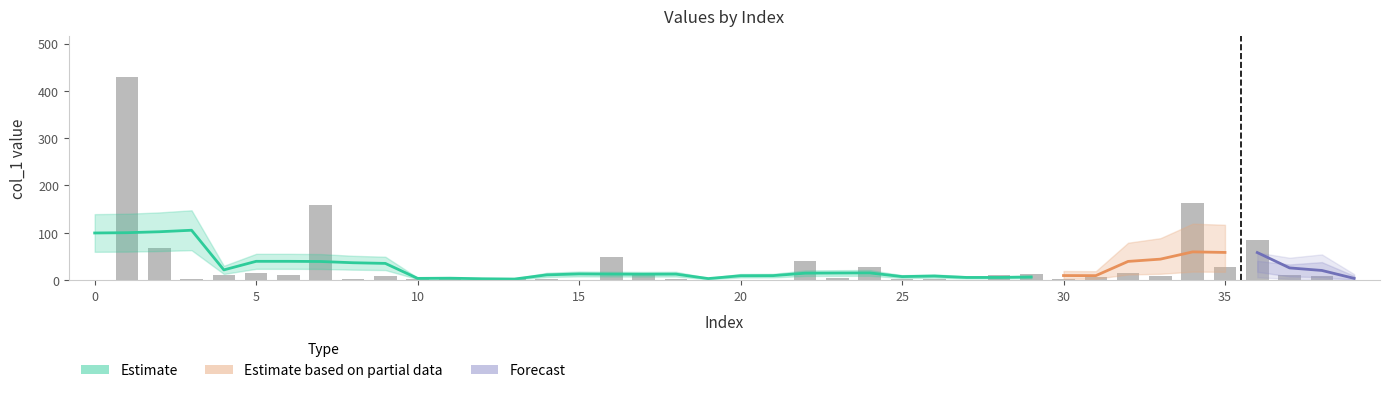

Reading right to left, what are all the values shown in this chart?

col_1: 0.1	7.8	10.1	83.7	27.0	162.4	9.0	16.0	7.0	3.0	11.9	9.9	1.0	2.1	2.9	26.9	4.0	39.9	1.0	1.1	0.9	3.0	9.9	48.0	0.0	2.0	5.0	0.1	4.0	3.0	8.0	3.0	158.4	10.9	16.0	10.0	3.0	67.8	430.0	0.0
col_3: 0.0	0.0	0.0	0.0	0.0	0.0	0.0	0.0	0.0	0.0	0.0	0.0	0.0	0.0	0.0	0.0	0.0	0.0	0.0	0.0	0.0	0.0	0.0	0.0	0.0	0.0	0.0	0.0	0.0	0.0	0.0	0.0	0.0	0.0	0.0	0.0	0.0	0.0	0.0	0.0
col_4: 0.0	0.0	0.0	0.0	0.0	0.0	0.0	0.0	0.0	0.0	0.0	0.0	0.0	0.0	0.0	0.0	0.0	0.0	0.0	0.0	0.0	0.0	0.0	0.0	0.0	0.0	0.0	0.0	0.0	0.0	0.0	0.0	0.0	0.0	0.0	0.0	0.0	0.0	0.0	0.0